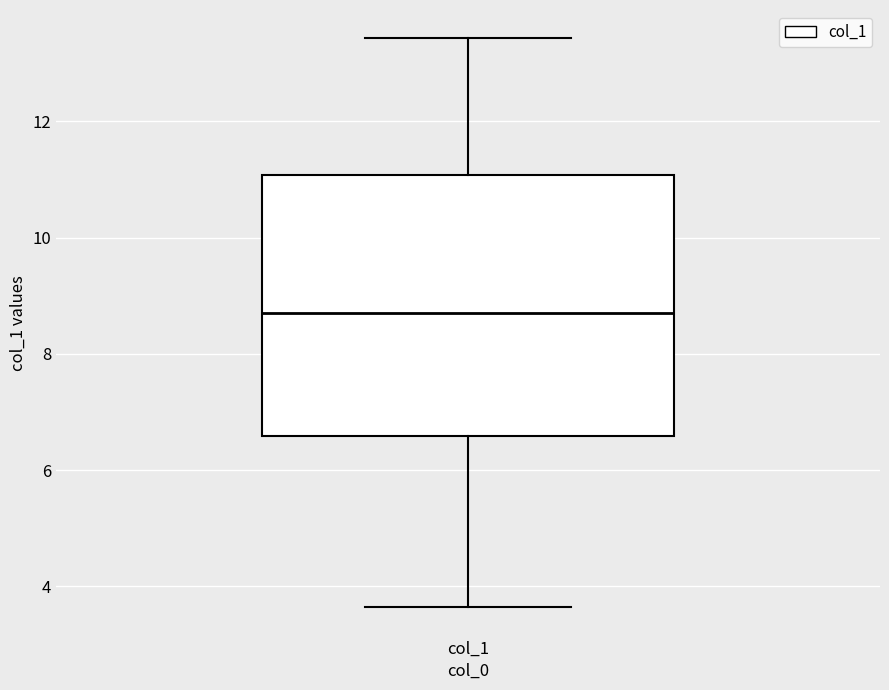

Read this box plot against the y-axis: the position of the median line, the range covered by the box, and the ends of both whiskers. The values are not printed on the chart, so give them approximately, as read against the axis.

median 8.8, box 6.6 to 11.0, whiskers 3.6 to 13.4